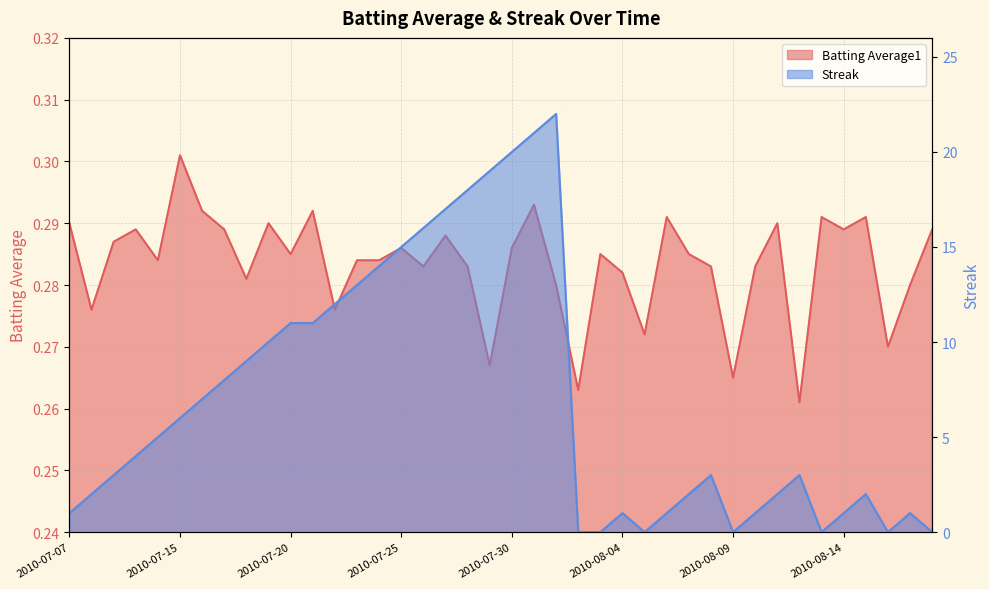

What is the highest value of the Streak series?

22.0